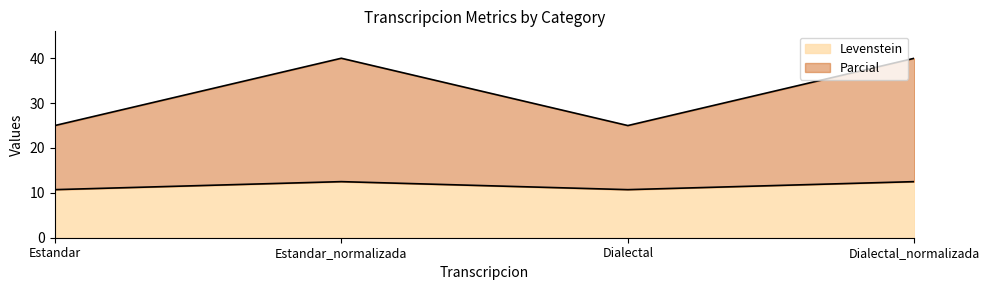

What is the maximum value for Parcial?

40.0